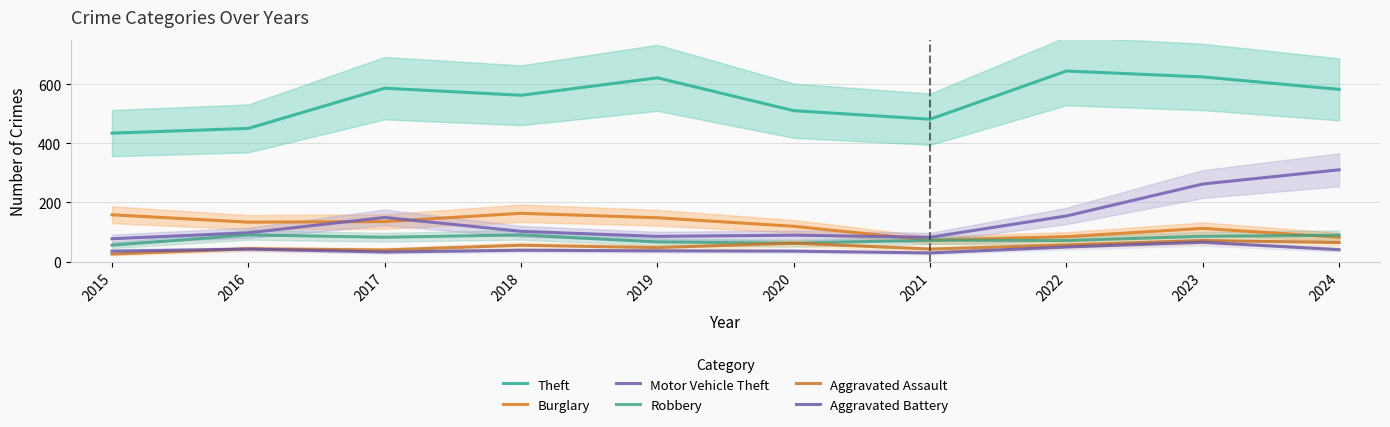

Is it true that Motor Vehicle Theft equals 135 at 2021?

False